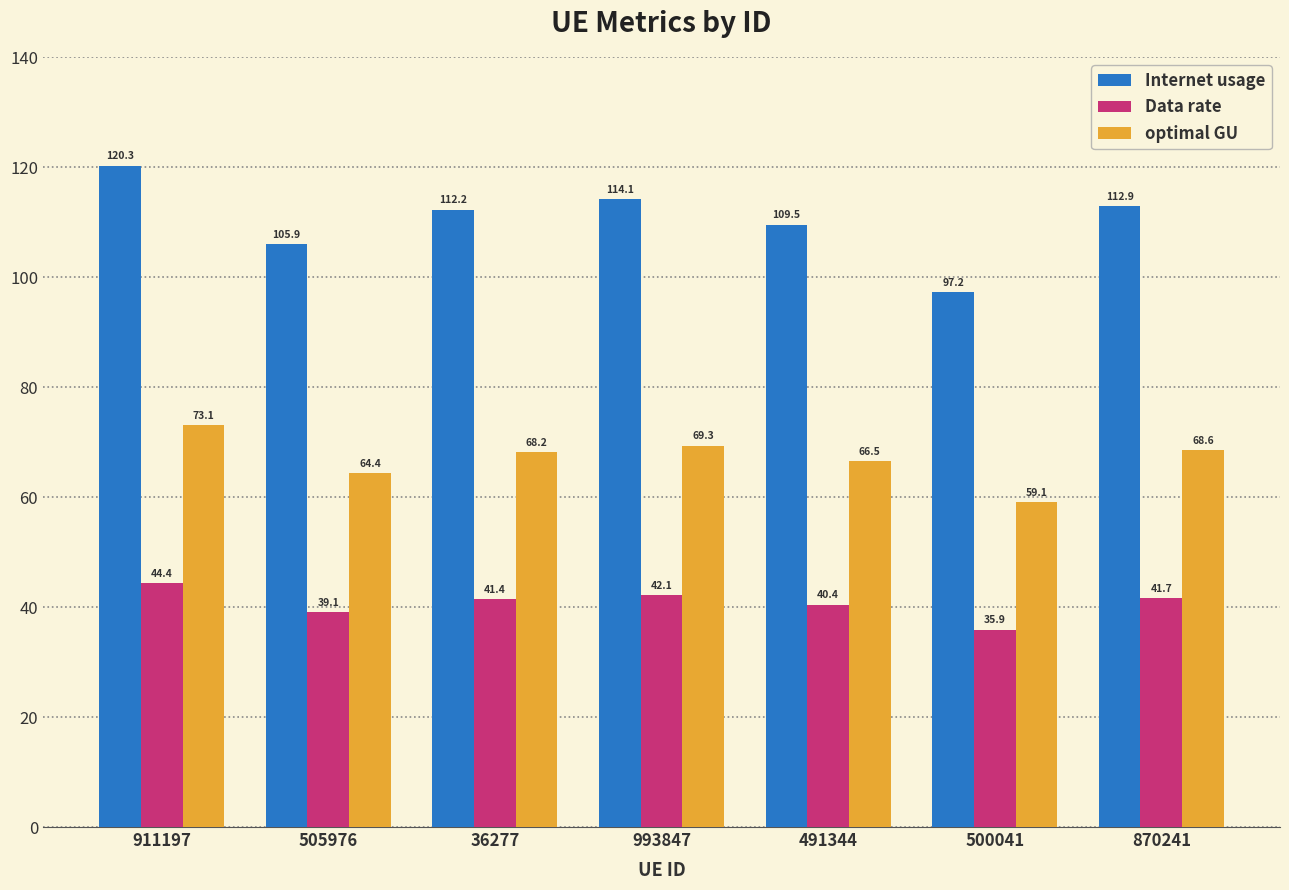

Count the number of data series in this chart.

3